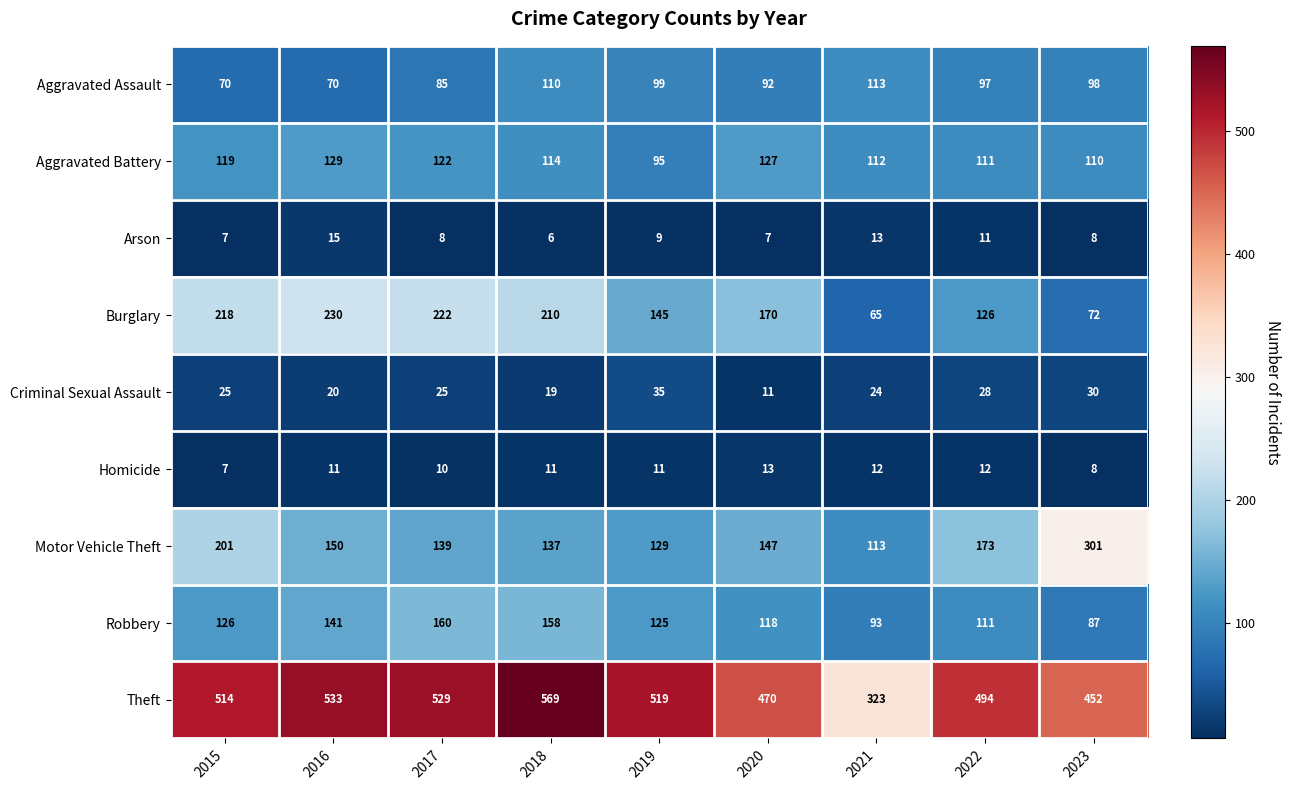

What value does the Motor Vehicle Theft series have at 2017?

139